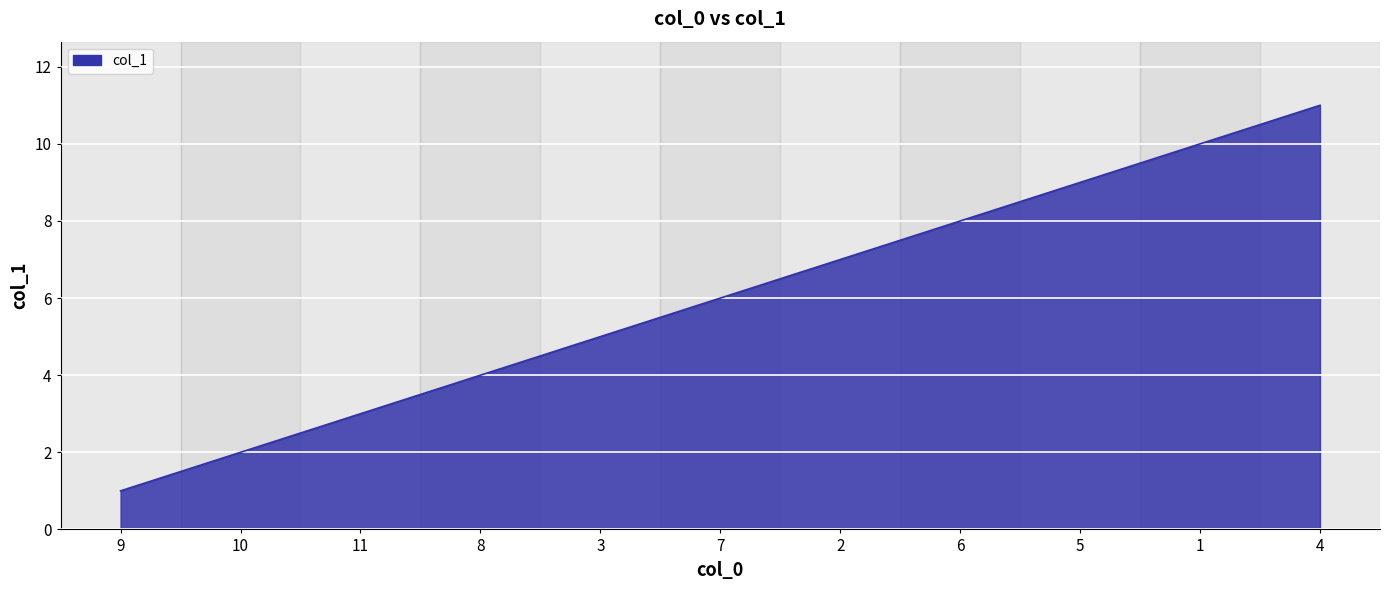

At which category does the chart reach its minimum across all series?

9